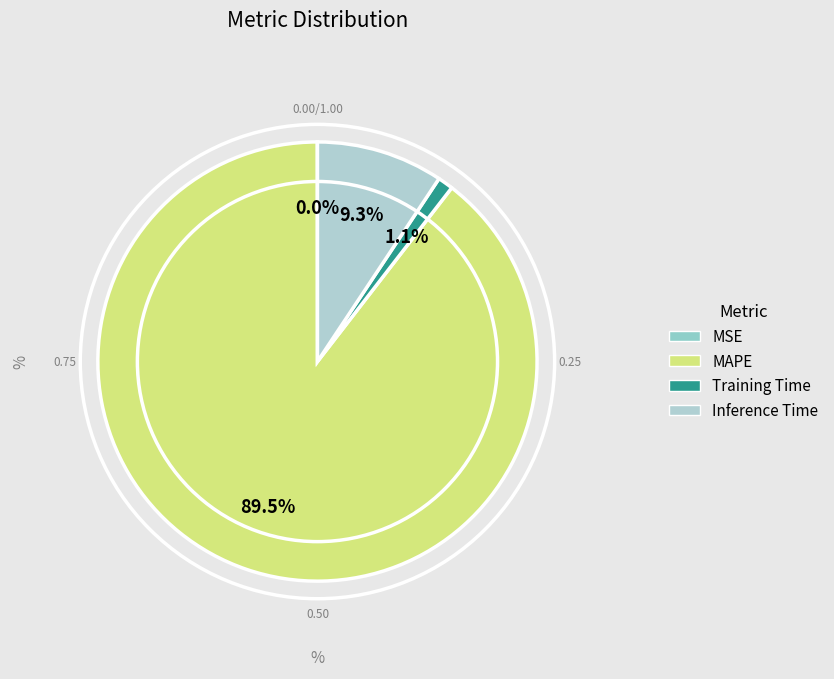

What is the majority slice?

MAPE